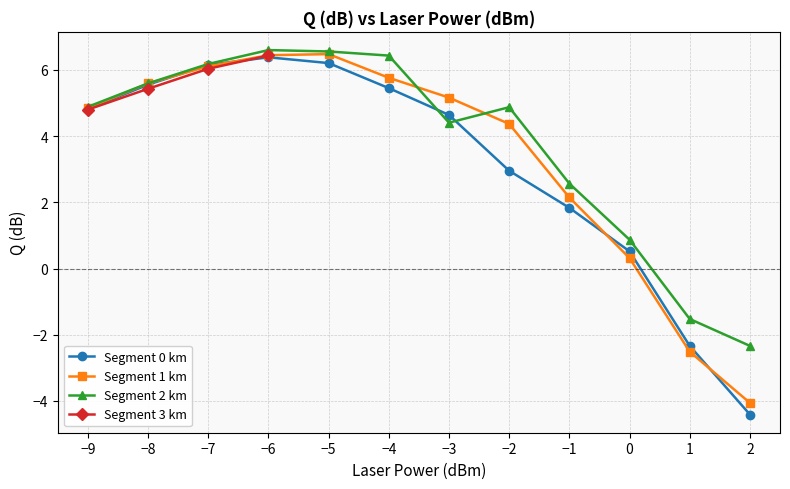

What is the difference between the second highest and second lowest values in the Q_0 series?

8.5